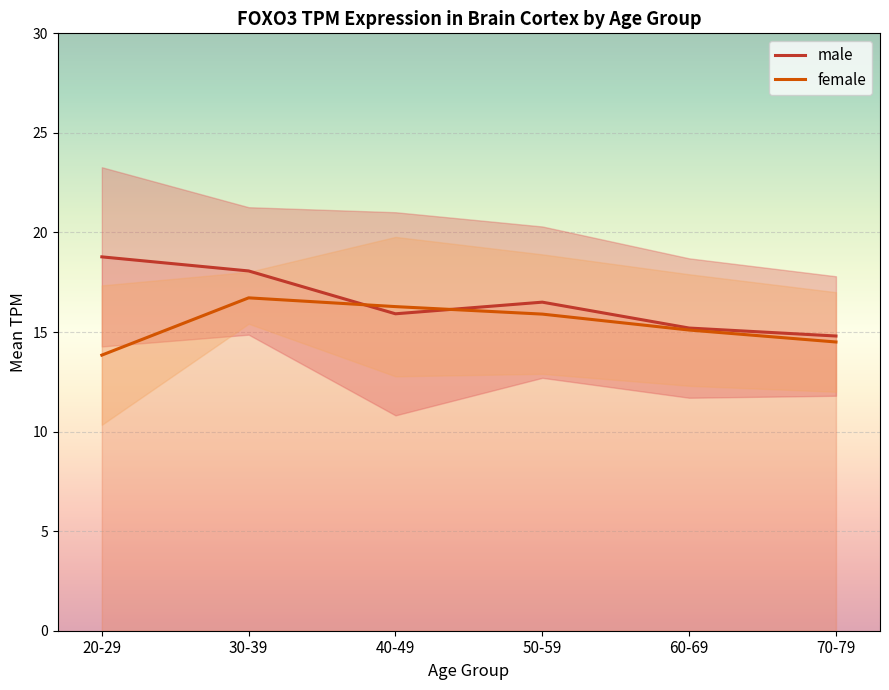

How many times do male and female cross each other?

2